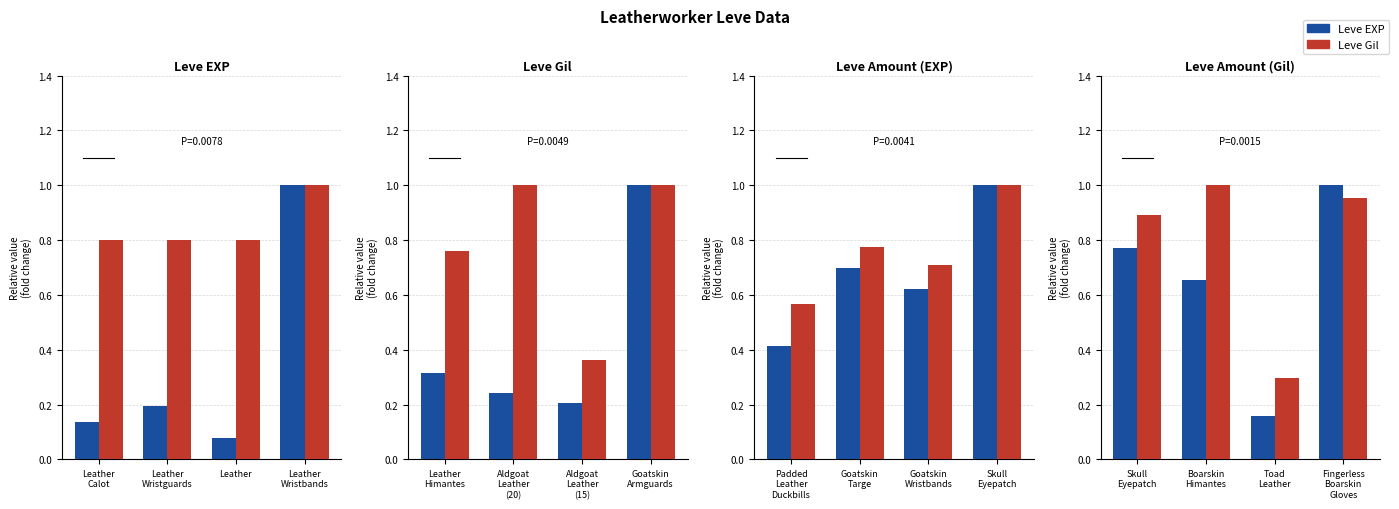

At which category does the chart reach its peak across all series?

Leather
Wristbands